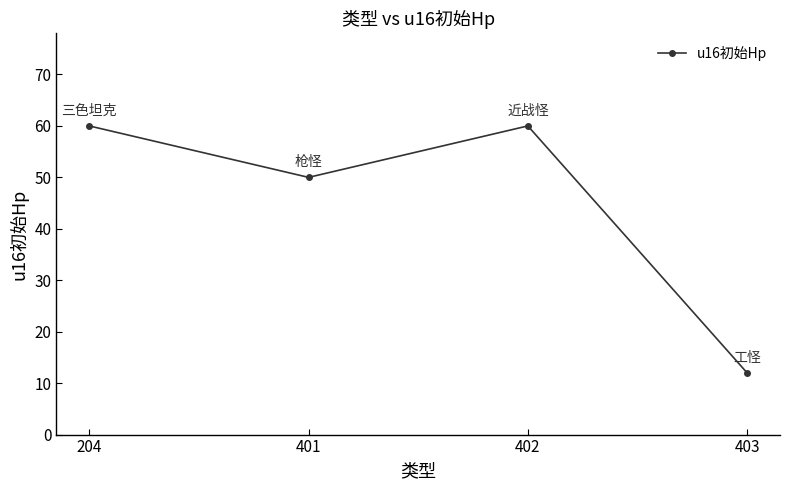

Which category has the lowest value across all series?

403